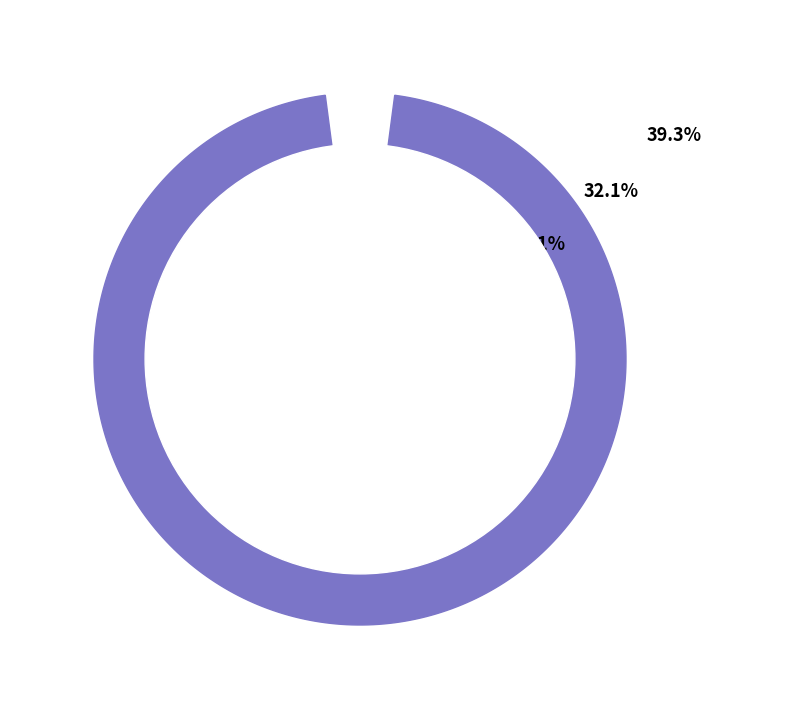

To the nearest percent, what percentage of the pie is 执行制作人?

11%